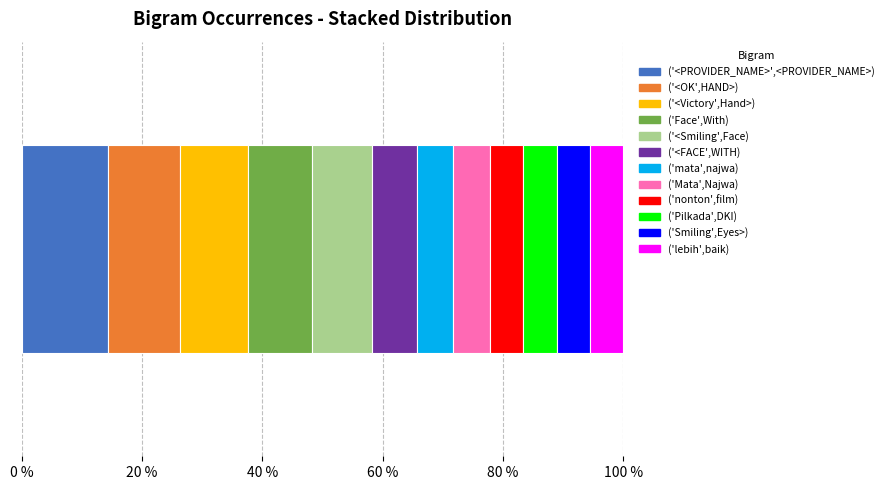

How many distinct data groups are displayed?

12